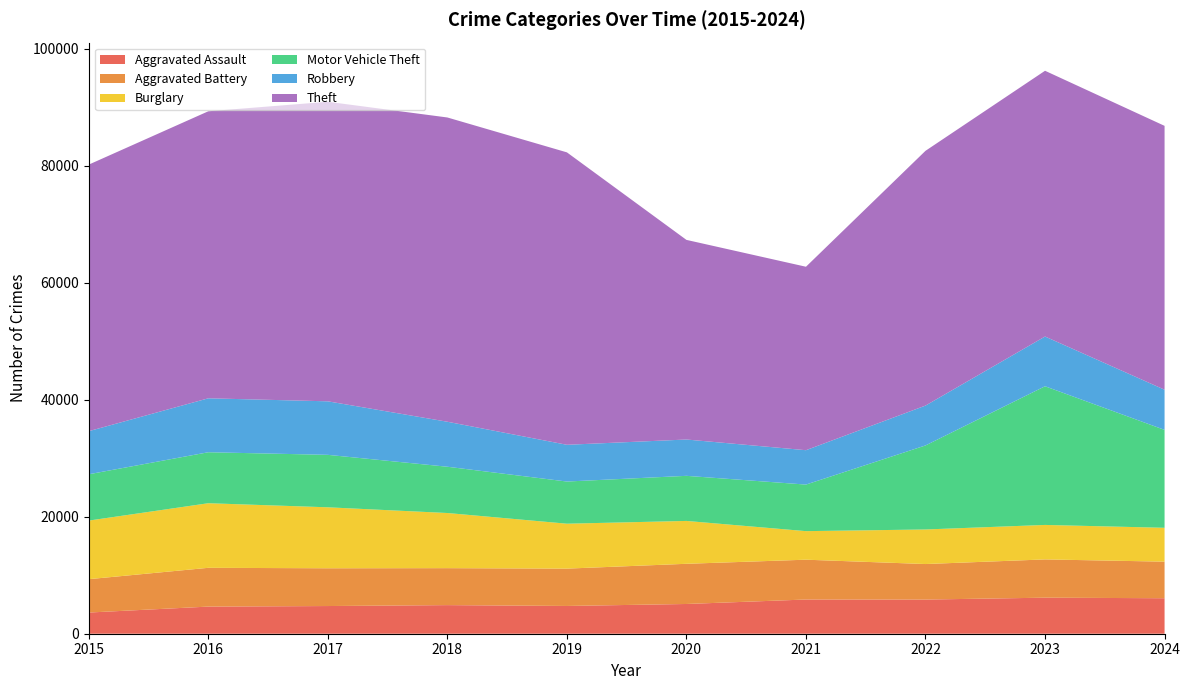

Reading left to right, extract all data points from this chart.

Aggravated Assault: 2015=3620	2016=4635	2017=4731	2018=4888	2019=4744	2020=5082	2021=5846	2022=5838	2023=6159	2024=6064
Aggravated Battery: 2015=5702	2016=6628	2017=6454	2018=6317	2019=6381	2020=6868	2021=6805	2022=6071	2023=6540	2024=6251
Burglary: 2015=10011	2016=11038	2017=10419	2018=9423	2019=7677	2020=7325	2021=4879	2022=5906	2023=5892	2024=5788
Motor Vehicle Theft: 2015=7916	2016=8712	2017=8965	2018=7908	2019=7206	2020=7707	2021=7957	2022=14360	2023=23699	2024=16731
Robbery: 2015=7364	2016=9218	2017=9147	2018=7690	2019=6279	2020=6207	2021=5876	2022=6812	2023=8499	2024=6865
Theft: 2015=45554	2016=49049	2017=51190	2018=51995	2019=49973	2020=34113	2021=31350	2022=43535	2023=45414	2024=45091